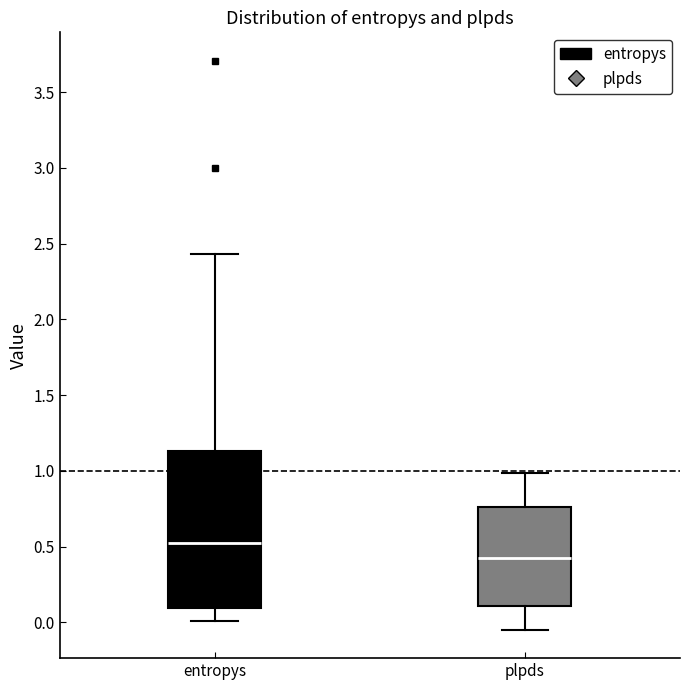

Where does the median line of the box for entropys sit on the y-axis? The values are not printed on the chart, so give them approximately, as read against the axis.

0.50